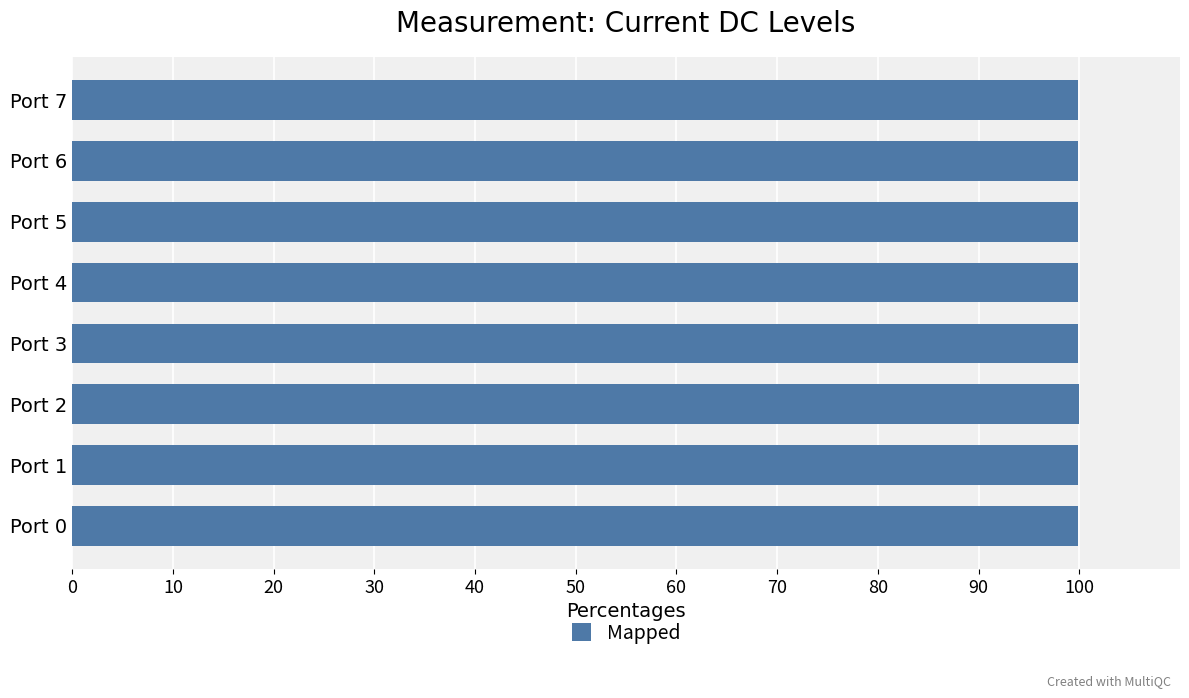

What is the difference between the second highest and second lowest values?

0.1